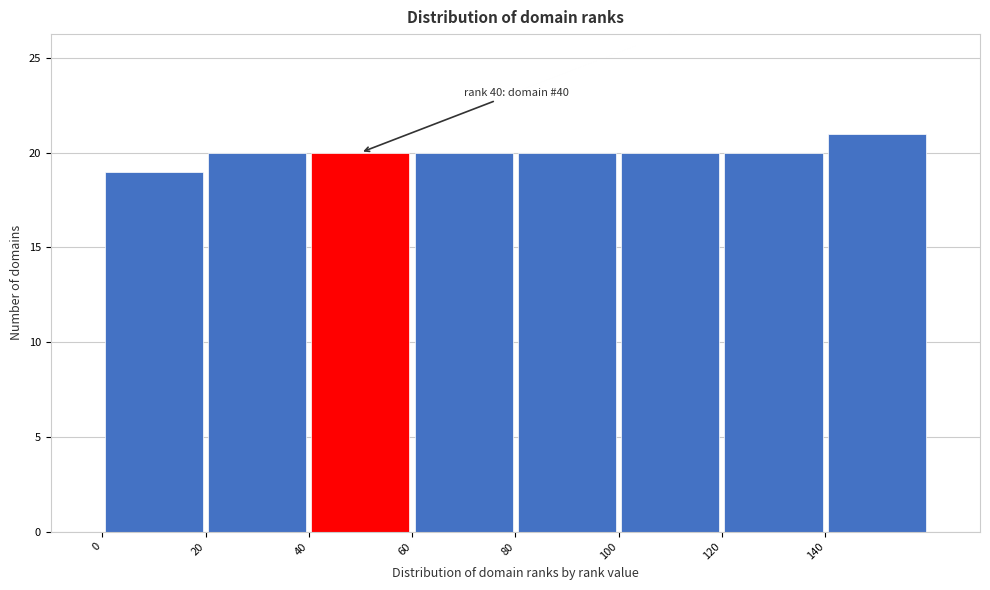

Which range on the x-axis has the tallest bar?

140 to 160